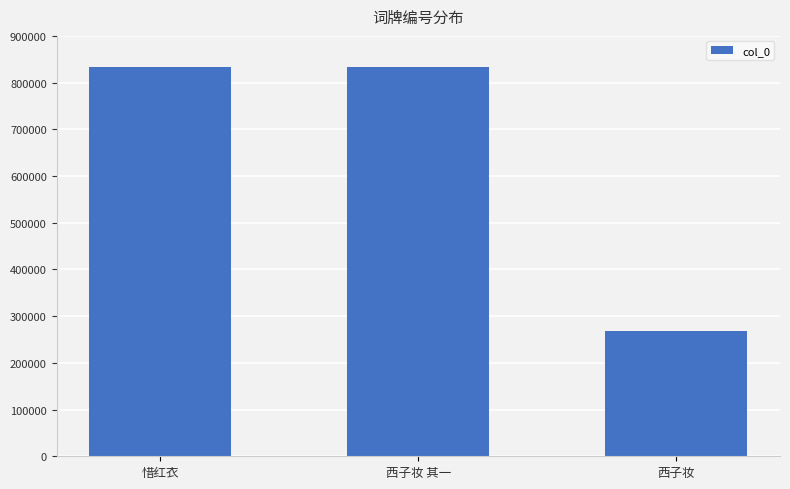

How many series are shown in this chart?

1